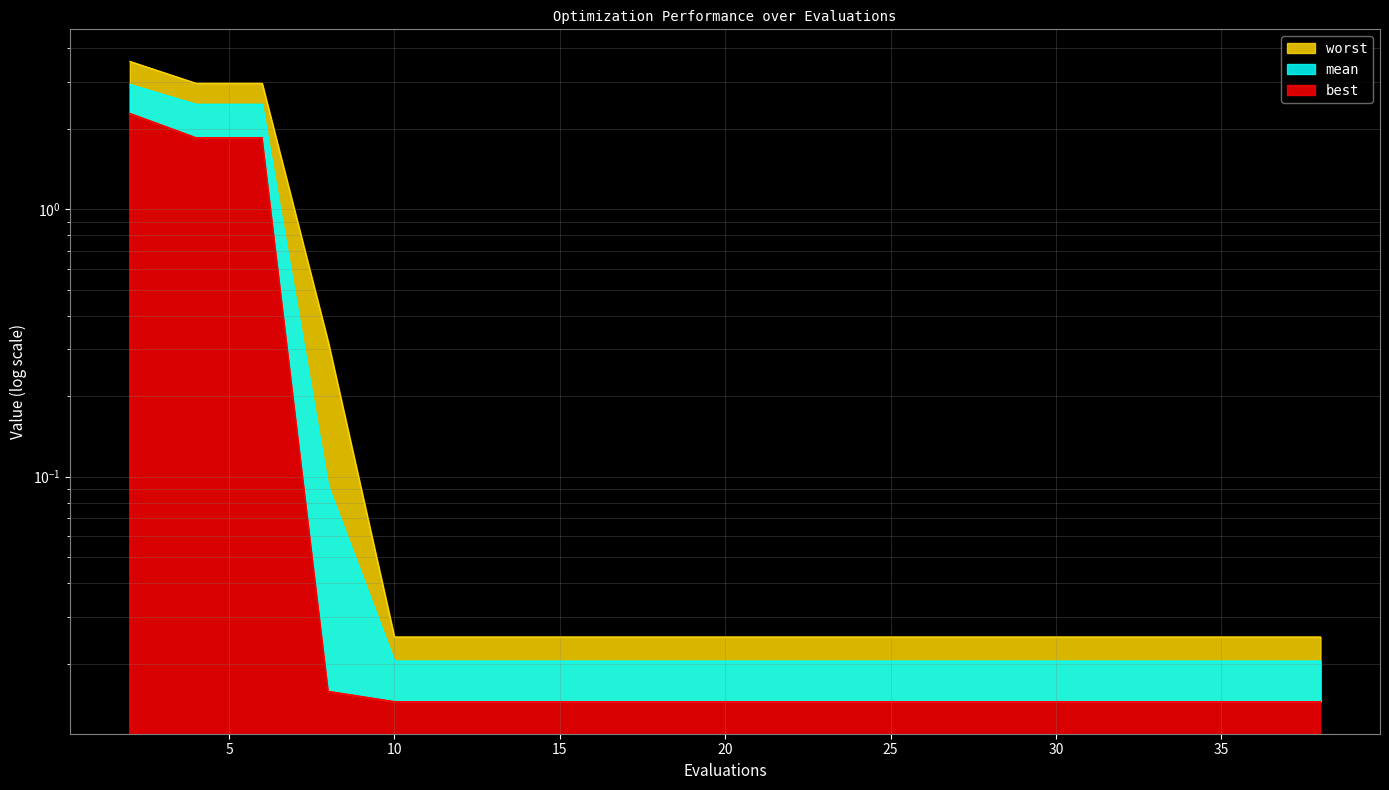

Is the value of worst at 15 greater than the value of best at 10?

Yes